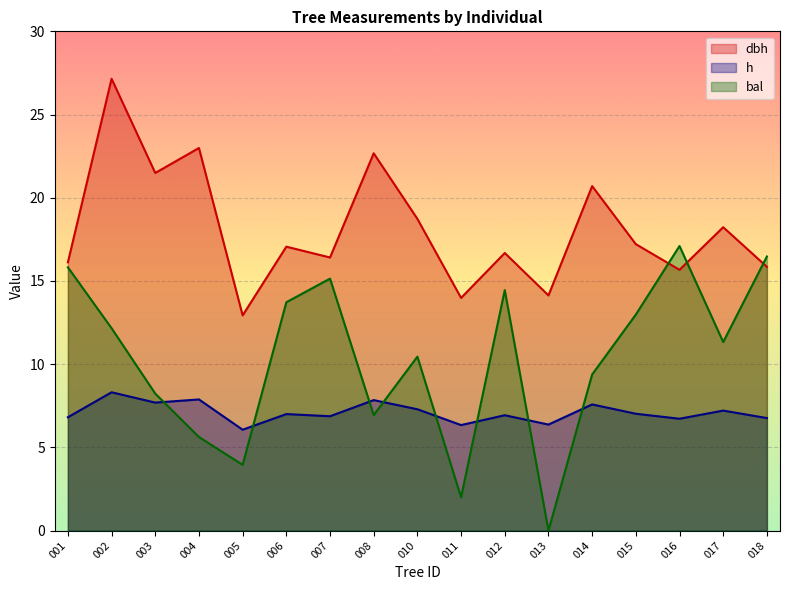

At how many categories does at least one series exceed 1?

17